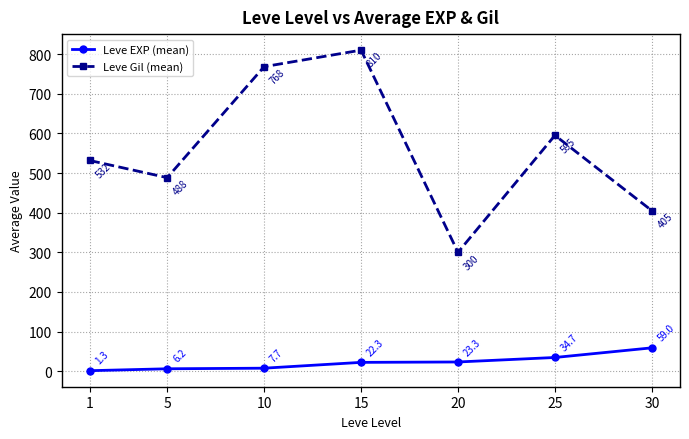

What is the average value of the Leve Gil (mean) series?

556.9